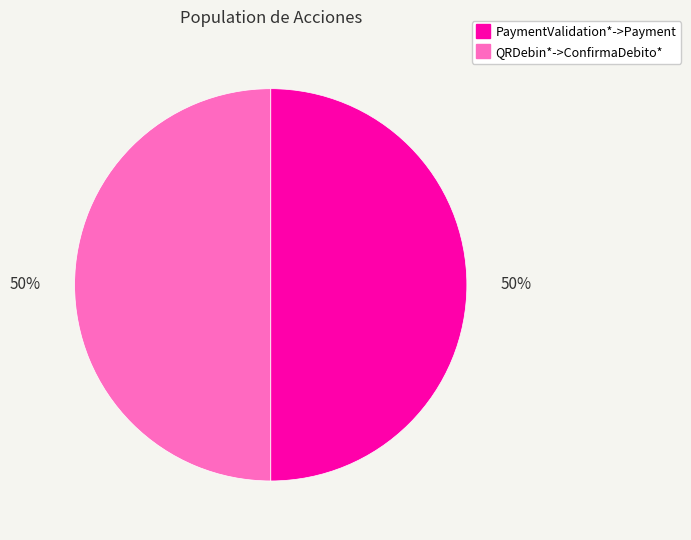

How many slices are in this pie chart?

2